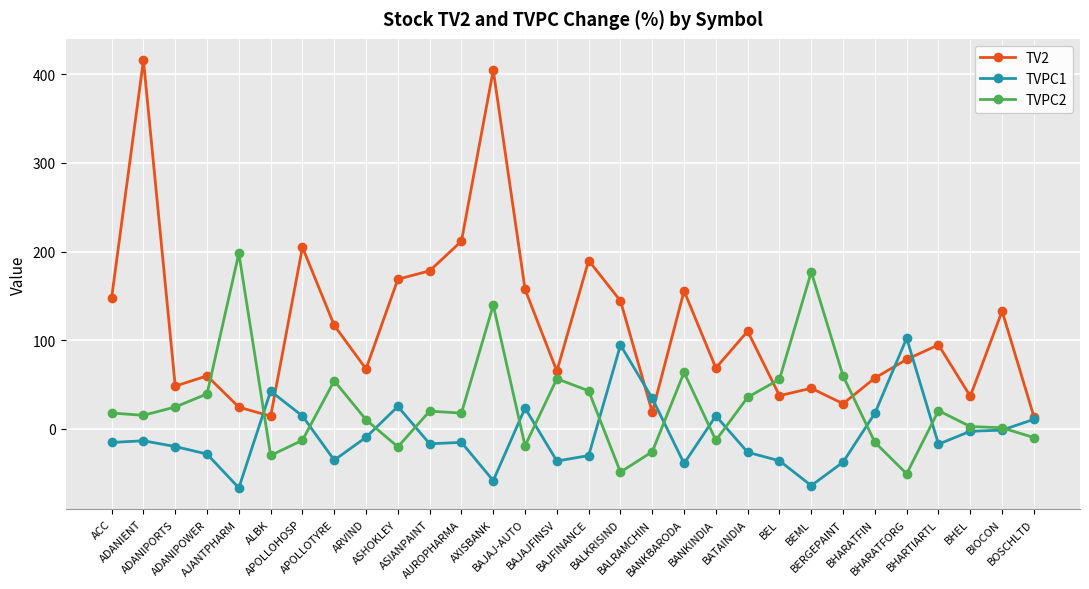

What is the sum of the TVPC2 values at APOLLOHOSP and BERGEPAINT?

47.1